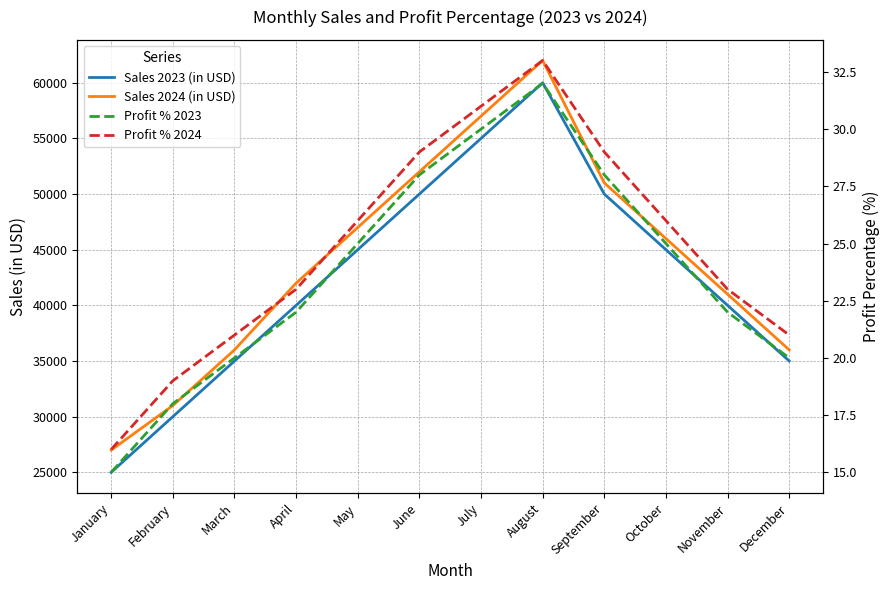

Rank the series at November from highest to lowest value.

Sales 2024 (in USD), Sales 2023 (in USD), Profit % 2024, Profit % 2023